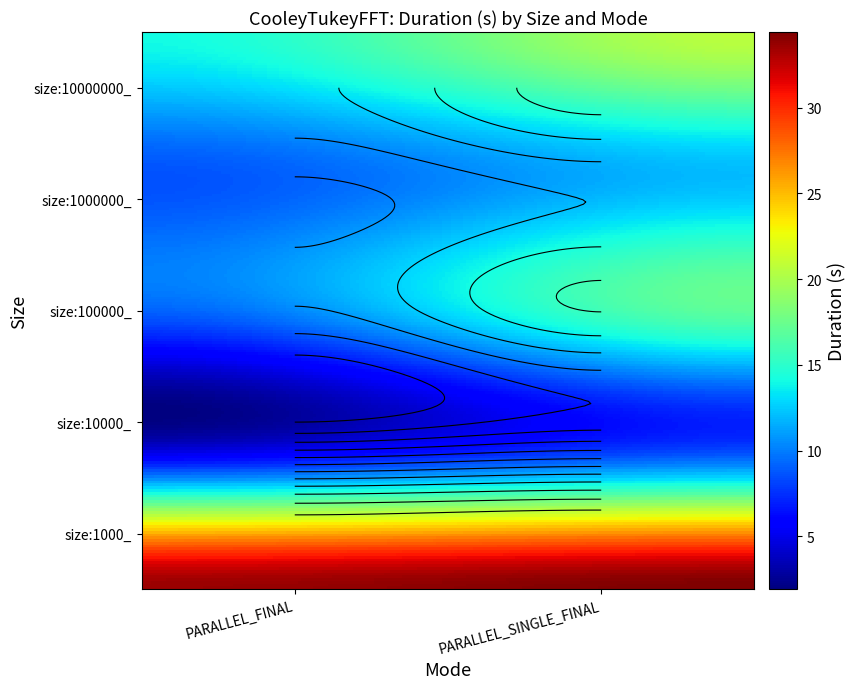

The value of size:10000000_ at PARALLEL_SINGLE_FINAL is 20.6. True or false?

True